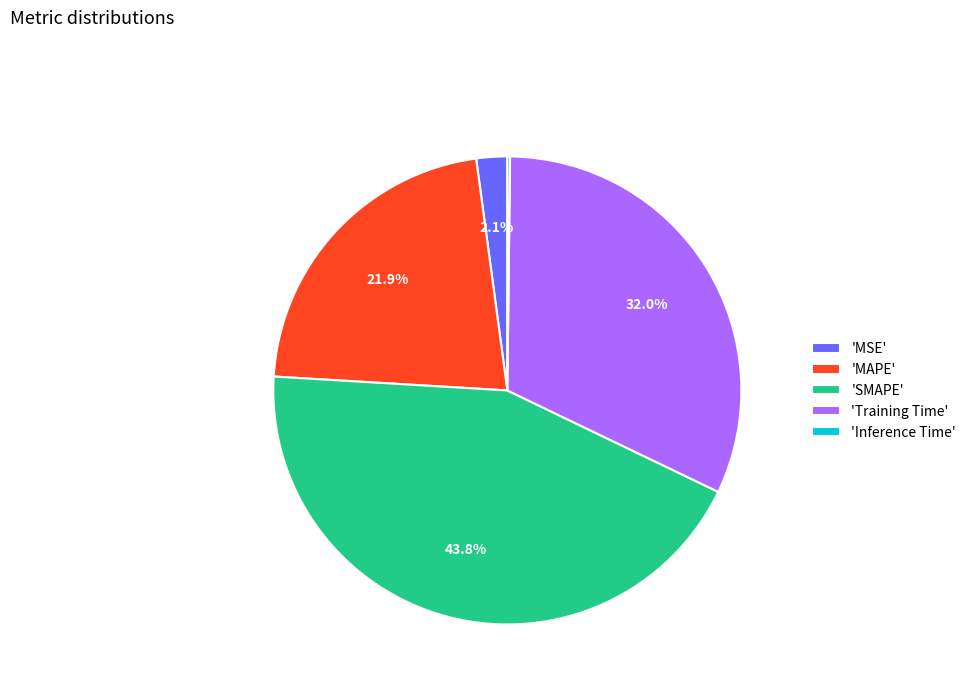

Is there any slice that represents more than half of the pie?

No